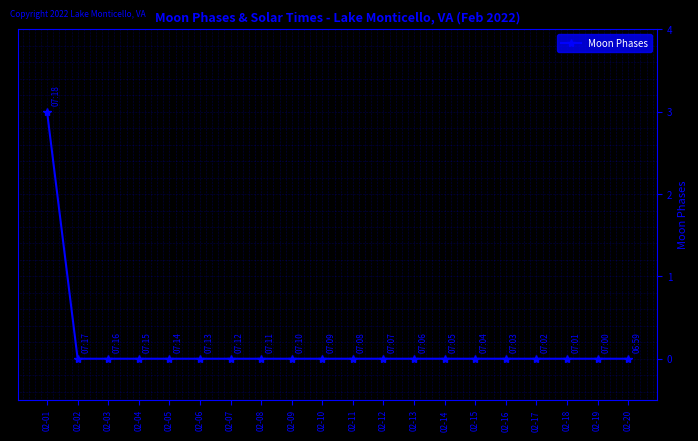

The chart shows a value of 0 at 02-14. True or false?

True